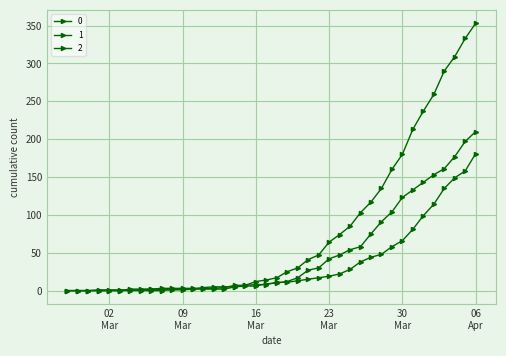

What is the label of the 25th point from the left?

2020-03-22